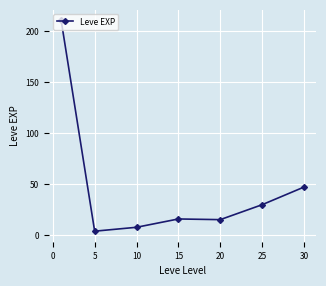

What is the value of the 1st point from the left?

210.7